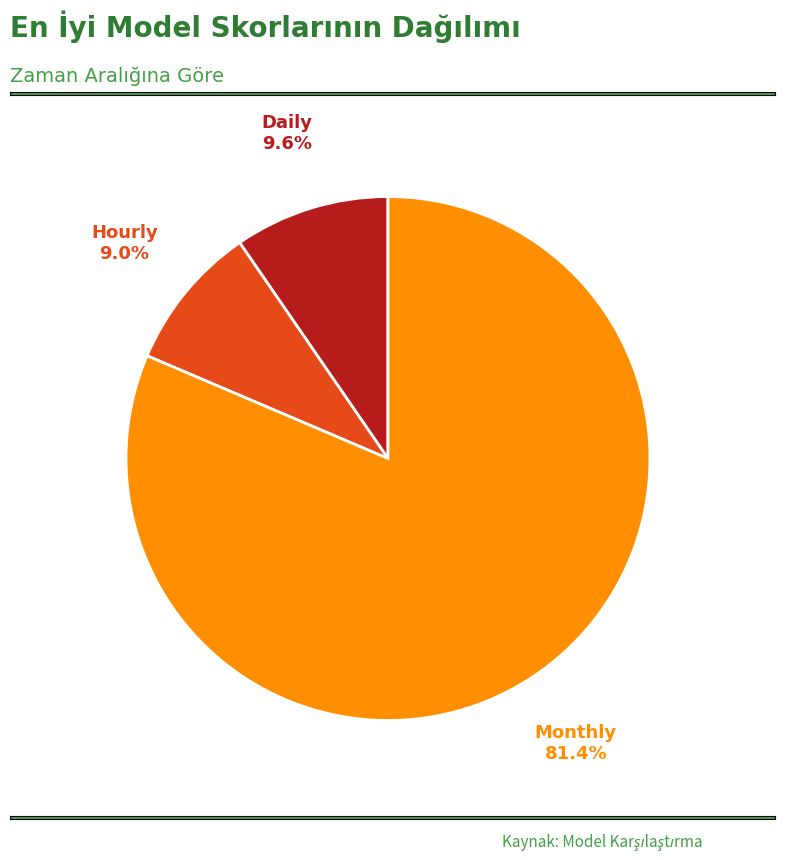

What is the majority slice?

Monthly